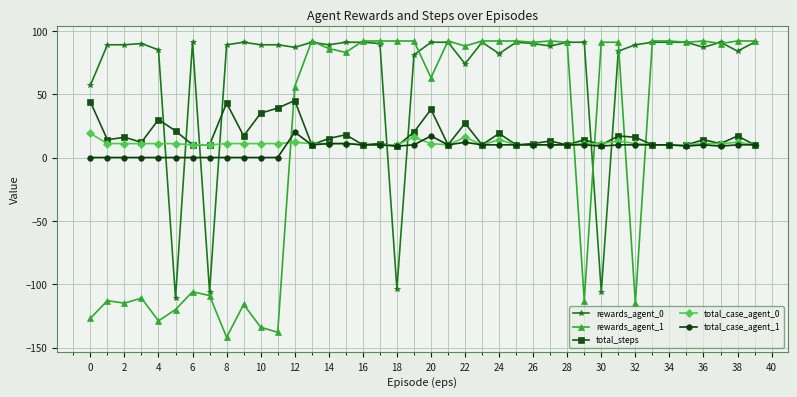

What is the minimum value shown in the chart?

-142